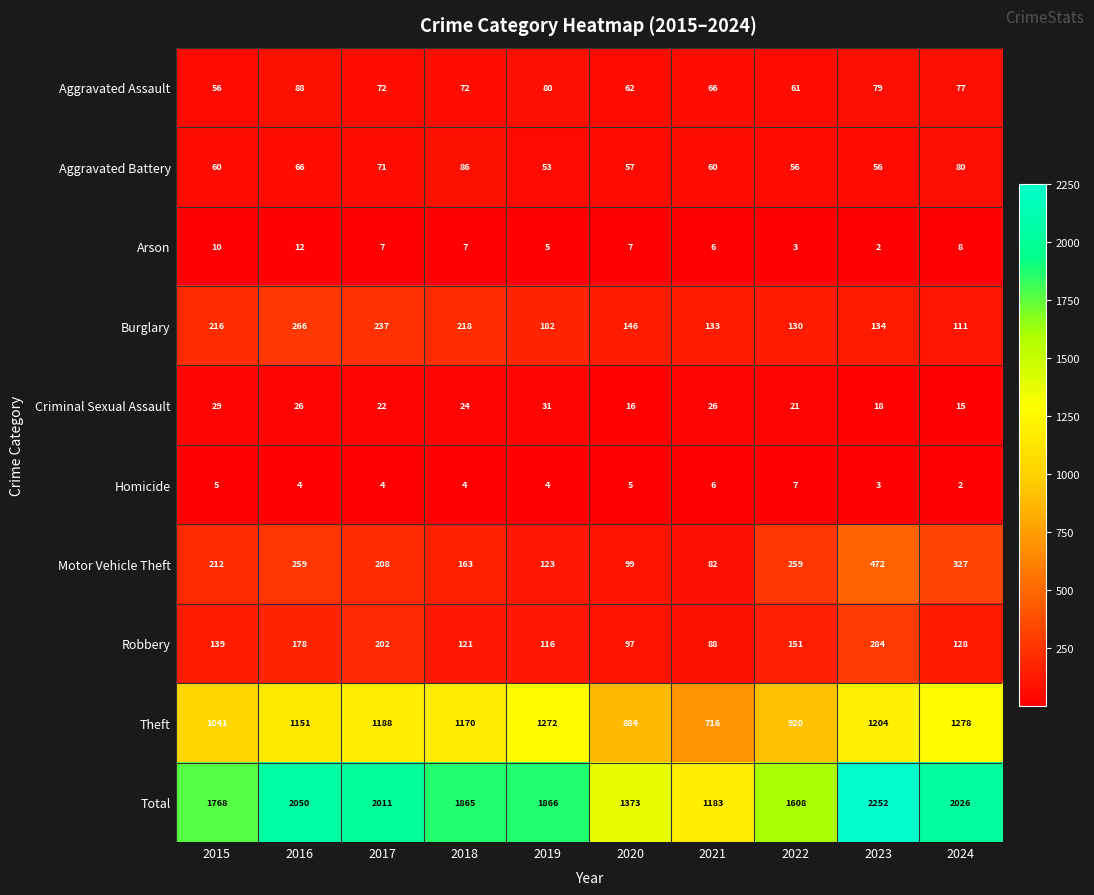

What is the minimum value for Aggravated Battery?

53